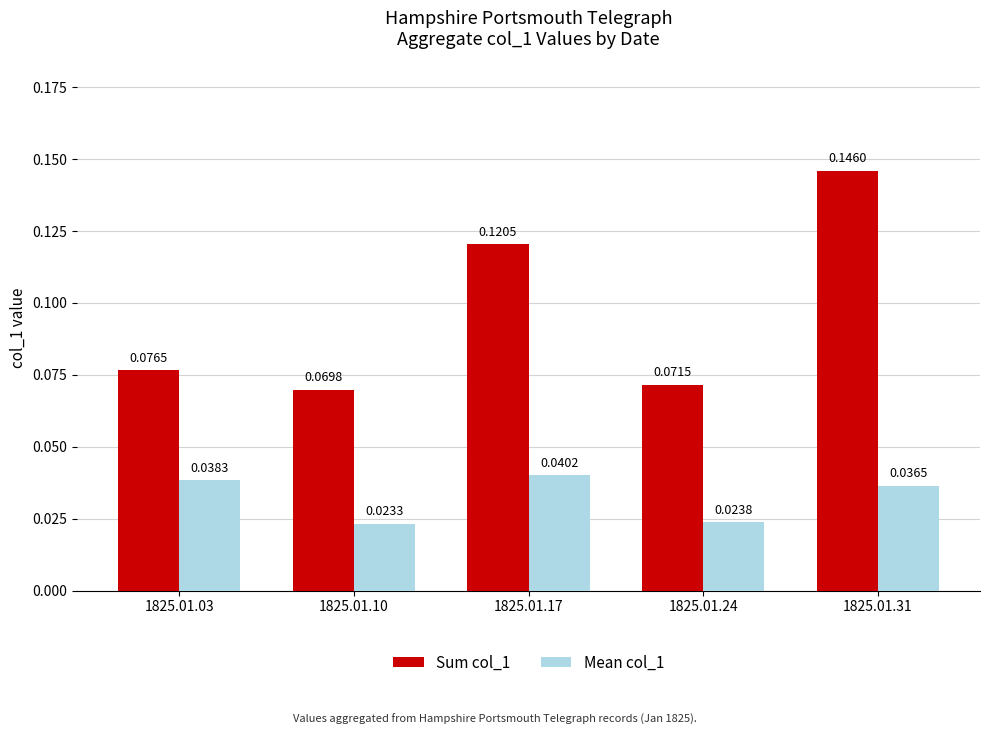

Rank the categories by Mean col_1 value from lowest to highest.

1825.01.10, 1825.01.24, 1825.01.31, 1825.01.03, 1825.01.17